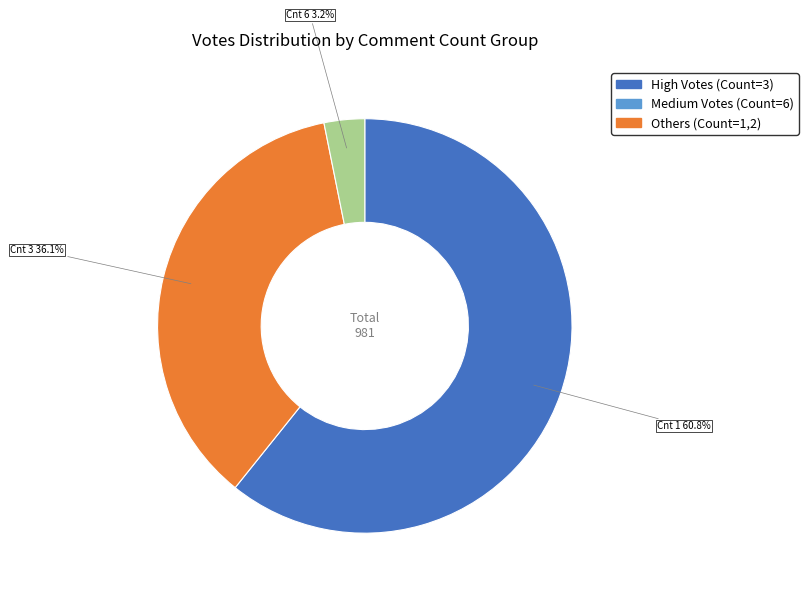

Is there a majority slice in this chart?

Yes